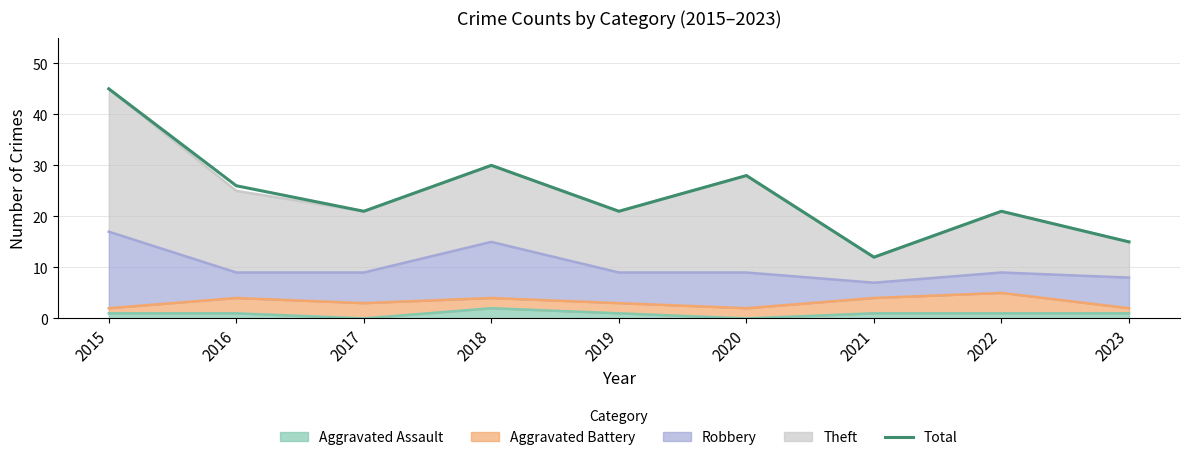

The value at 2018 is 30. True or false?

True